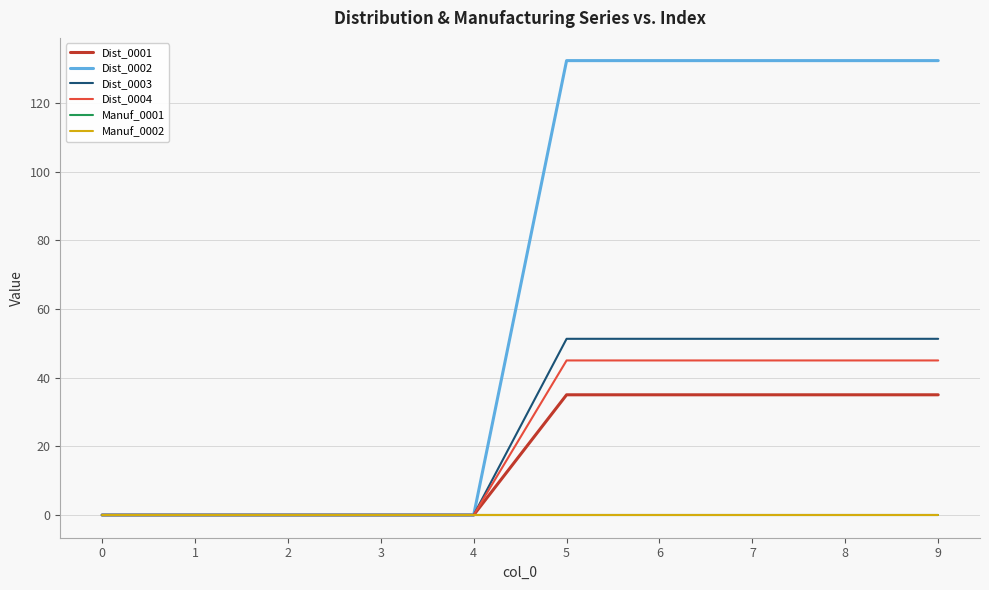

The Manuf_0002 series shows 0.0 at 1. True or false?

True